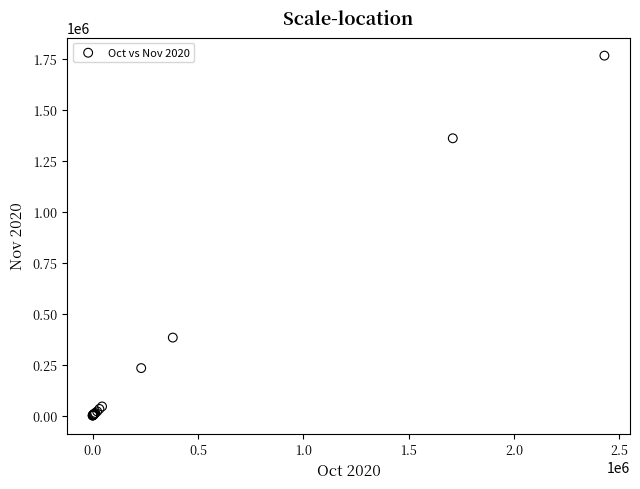

What Y value in the scatter plot is closest to 883480?

1361205.2